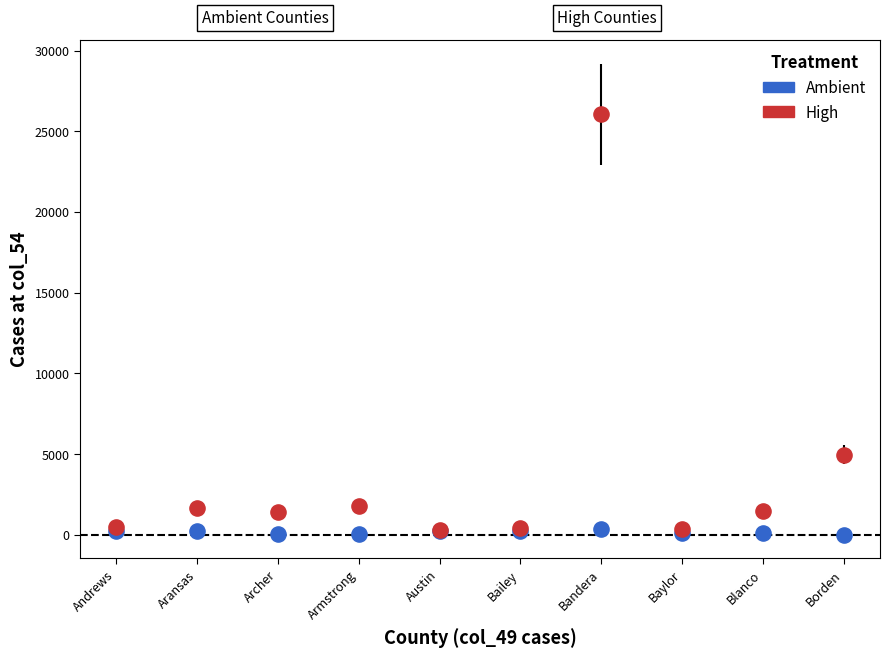

Across all series, what Y value is closest to 13037?

4954